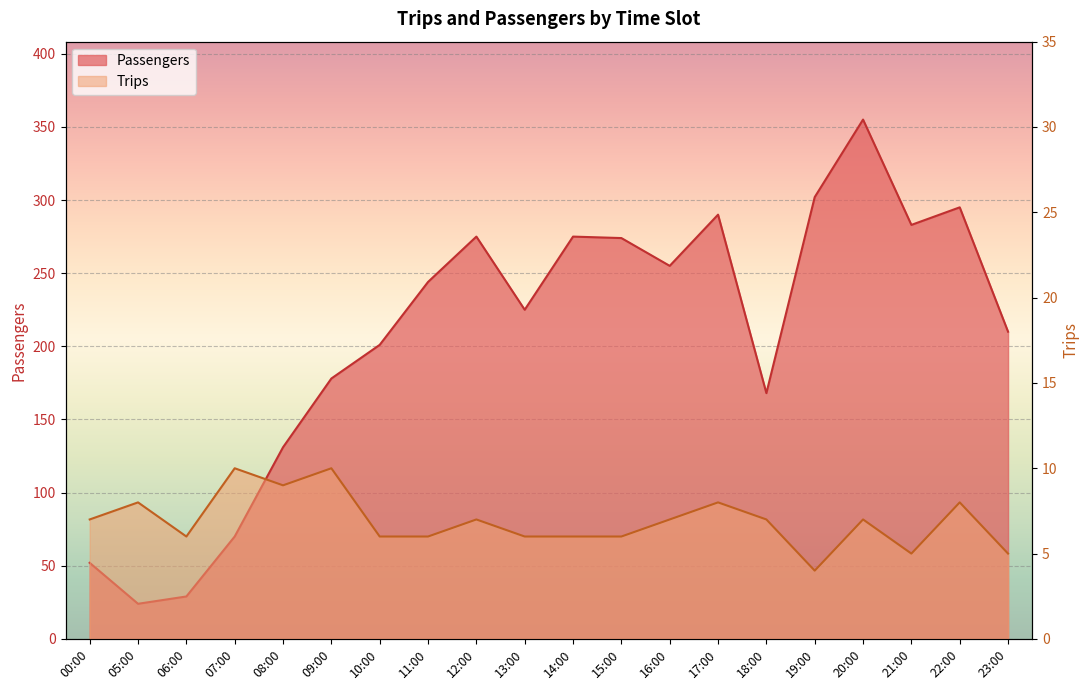

Rank the series by their average value, from highest to lowest.

Passengers, Trips